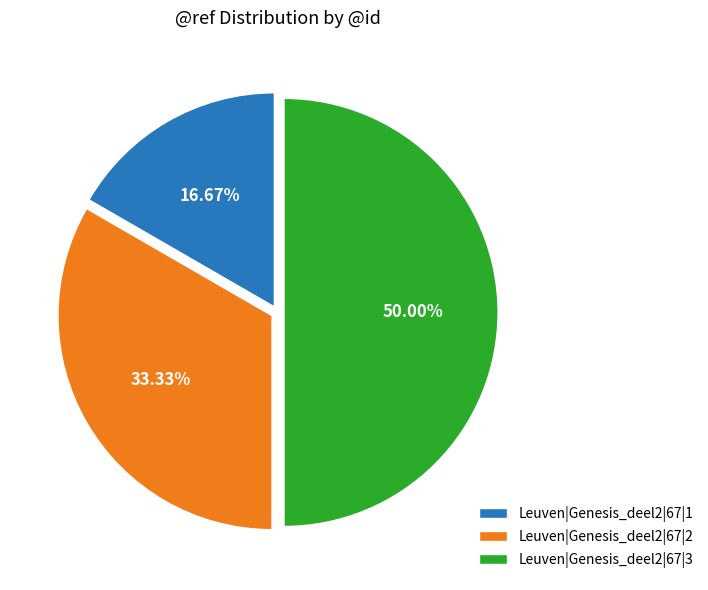

What percentage is the Leuven|Genesis_deel2|67|3 slice, to the nearest percent?

50%